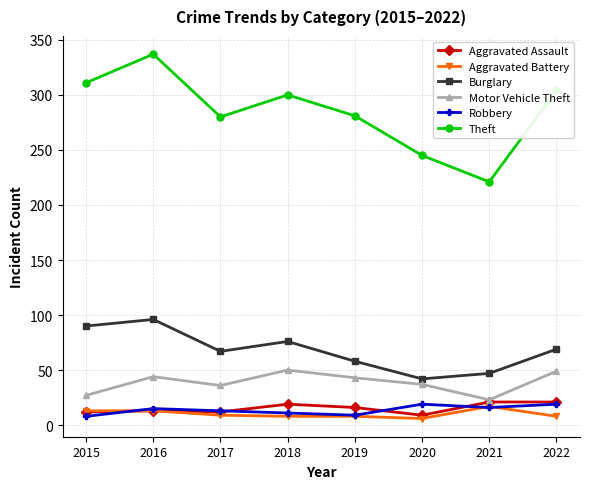

True or false: Burglary and Aggravated Assault intersect in this chart.

False